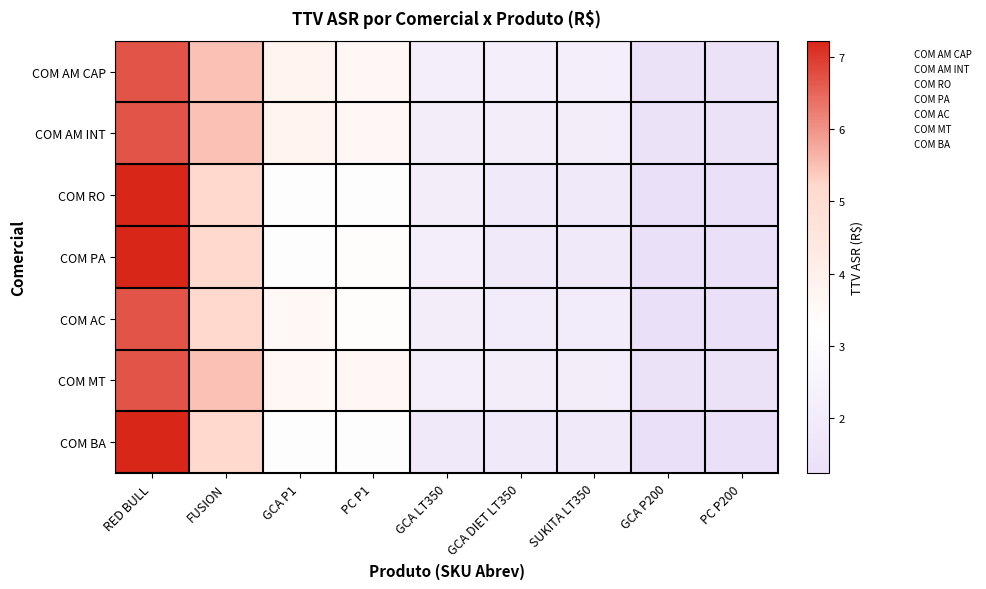

Reading left to right, what are all the values shown in this chart?

COM AM CAP: RED BULL=6.7	FUSION=5.5	GCA P1=3.8	PC P1=3.6	GCA LT350=2.2	GCA DIET LT350=2.2	SUKITA LT350=2.2	GCA P200=1.4	PC P200=1.4
COM AM INT: RED BULL=6.7	FUSION=5.5	GCA P1=3.8	PC P1=3.6	GCA LT350=2.1	GCA DIET LT350=2.1	SUKITA LT350=2.1	GCA P200=1.4	PC P200=1.4
COM RO: RED BULL=7.2	FUSION=5.2	GCA P1=3.2	PC P1=3.2	GCA LT350=2.1	GCA DIET LT350=1.8	SUKITA LT350=1.8	GCA P200=1.2	PC P200=1.2
COM PA: RED BULL=7.2	FUSION=5.2	GCA P1=3.2	PC P1=3.3	GCA LT350=2.2	GCA DIET LT350=1.8	SUKITA LT350=1.8	GCA P200=1.2	PC P200=1.2
COM AC: RED BULL=6.7	FUSION=5.2	GCA P1=3.6	PC P1=3.3	GCA LT350=2.1	GCA DIET LT350=2.0	SUKITA LT350=2.0	GCA P200=1.2	PC P200=1.2
COM MT: RED BULL=6.7	FUSION=5.5	GCA P1=3.6	PC P1=3.6	GCA LT350=2.2	GCA DIET LT350=2.1	SUKITA LT350=2.1	GCA P200=1.4	PC P200=1.4
COM BA: RED BULL=7.2	FUSION=5.2	GCA P1=3.2	PC P1=3.2	GCA LT350=1.8	GCA DIET LT350=1.8	SUKITA LT350=1.8	GCA P200=1.2	PC P200=1.2